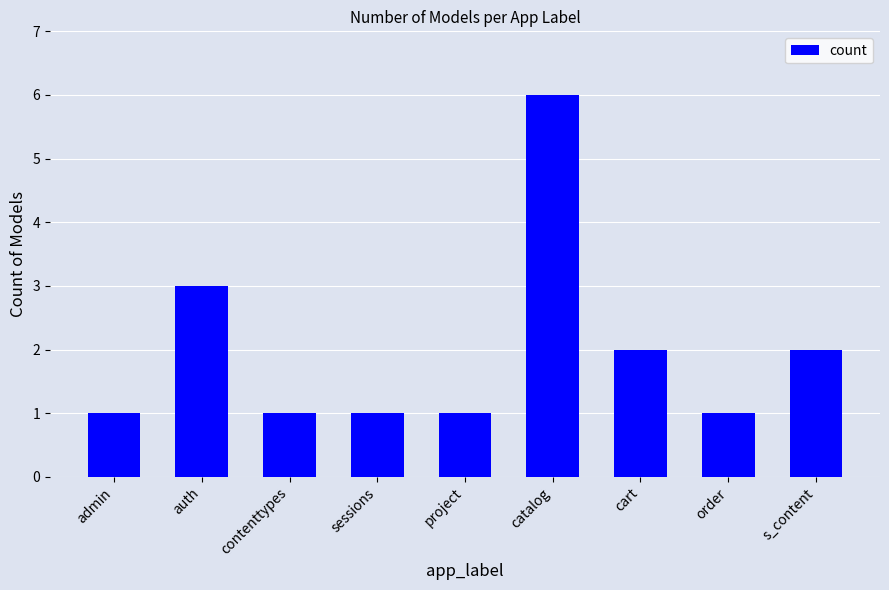

The value at s_content is 2. True or false?

True